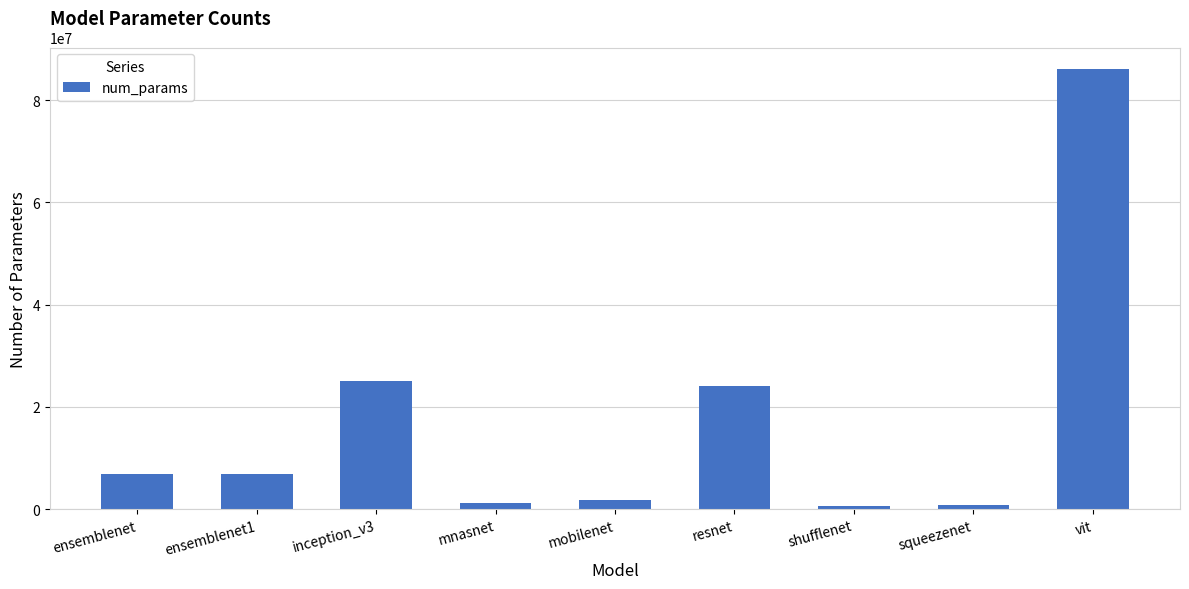

What is the sum of the values at vit and squeezenet?

86850626